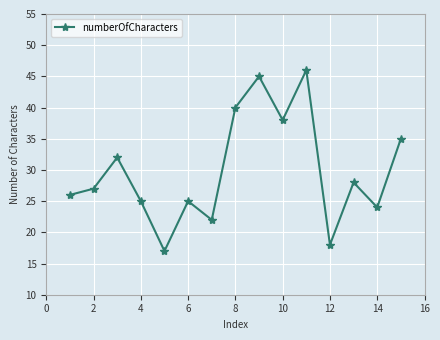

Reading left to right, extract all data points from this chart.

26	27	32	25	17	25	22	40	45	38	46	18	28	24	35